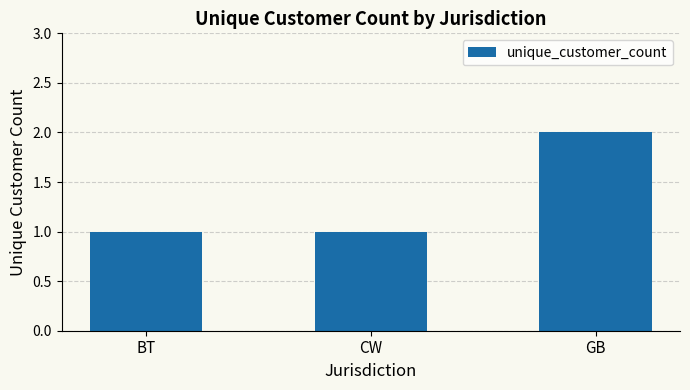

The chart shows a value of 1 at CW. True or false?

True